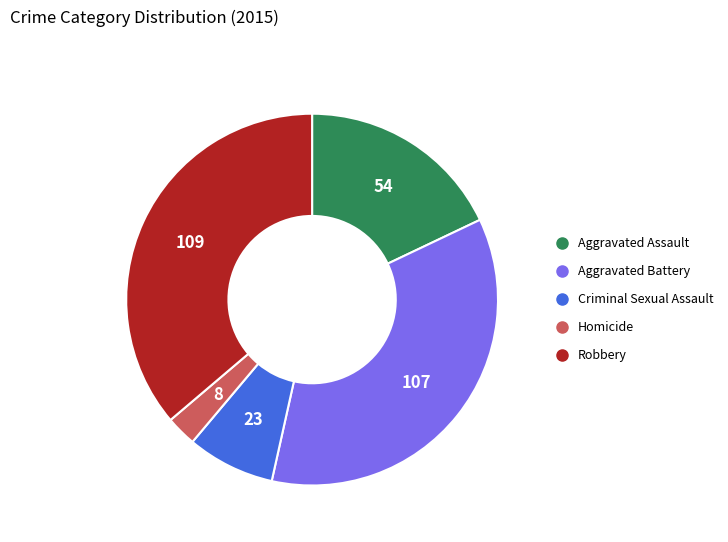

Which slice is the largest?

Robbery